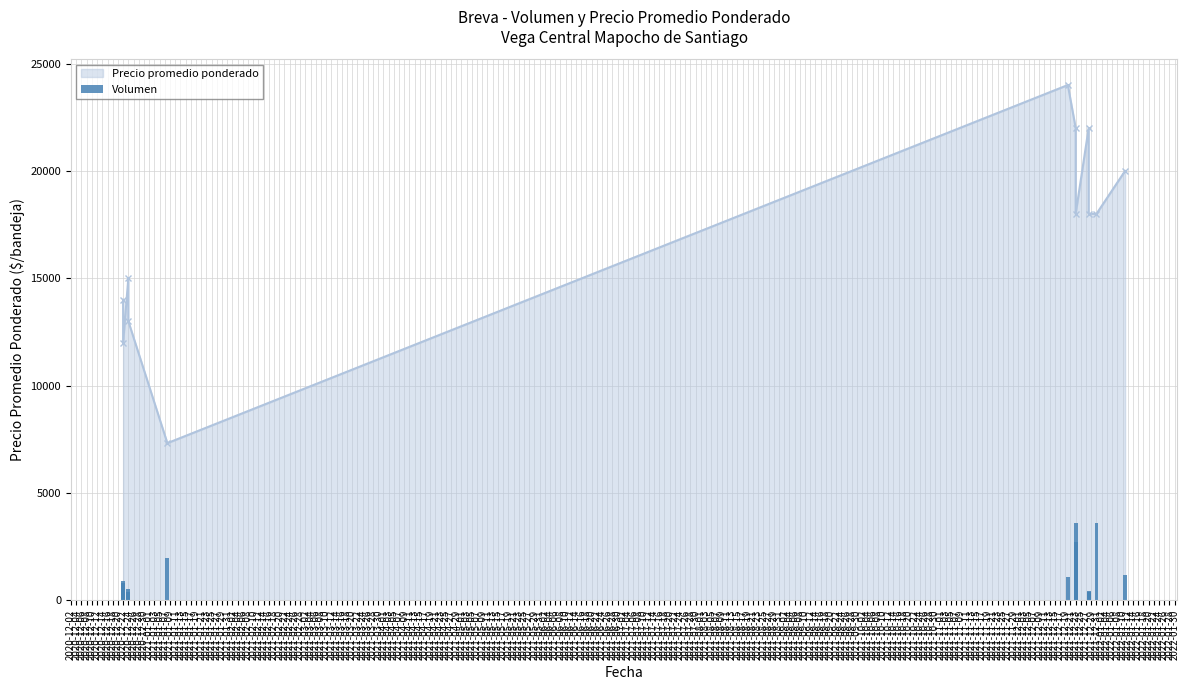

What is the ratio of the value at 2020-12-06 to the value at 2020-12-10?

0.2